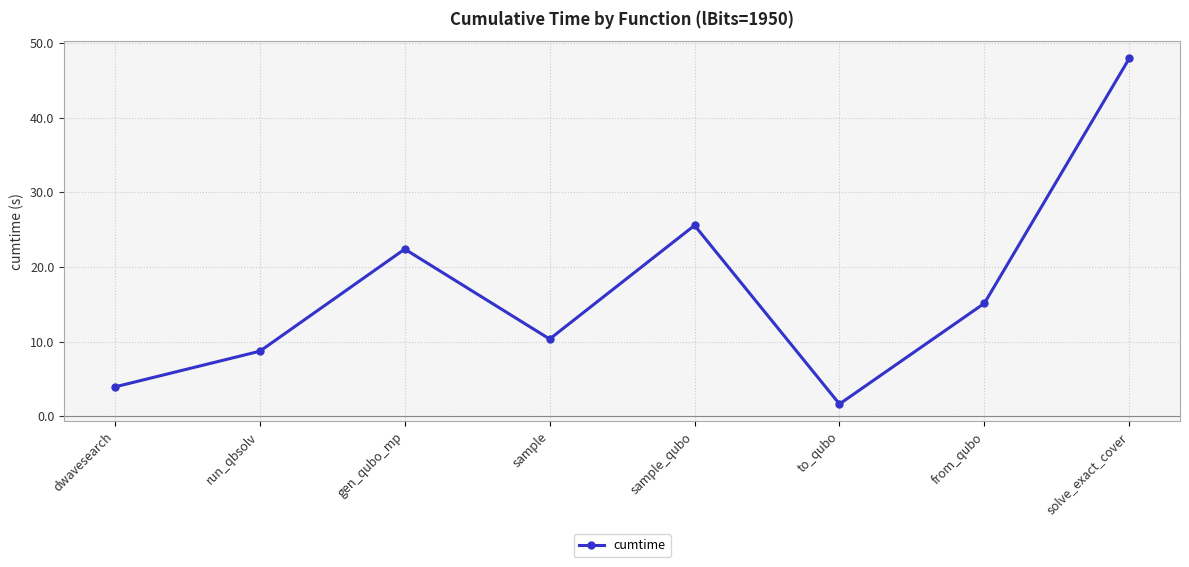

What is the label of the 4th point from the left?

sample